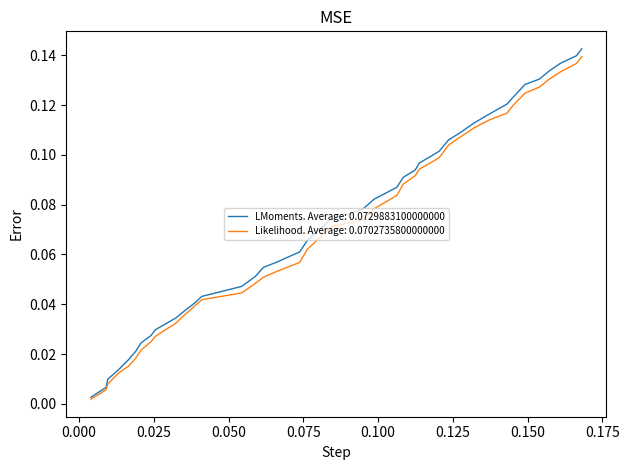

Which series has the largest range (max minus min)?

LMoments. Average: 0.0729883100000000